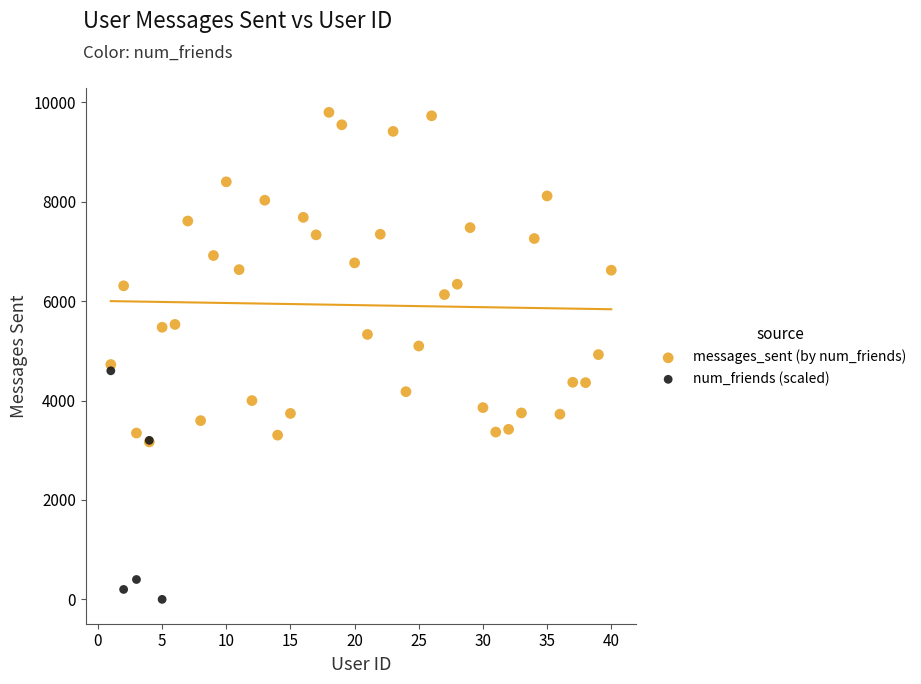

Which series contains the highest Y value?

messages_sent (by num_friends)